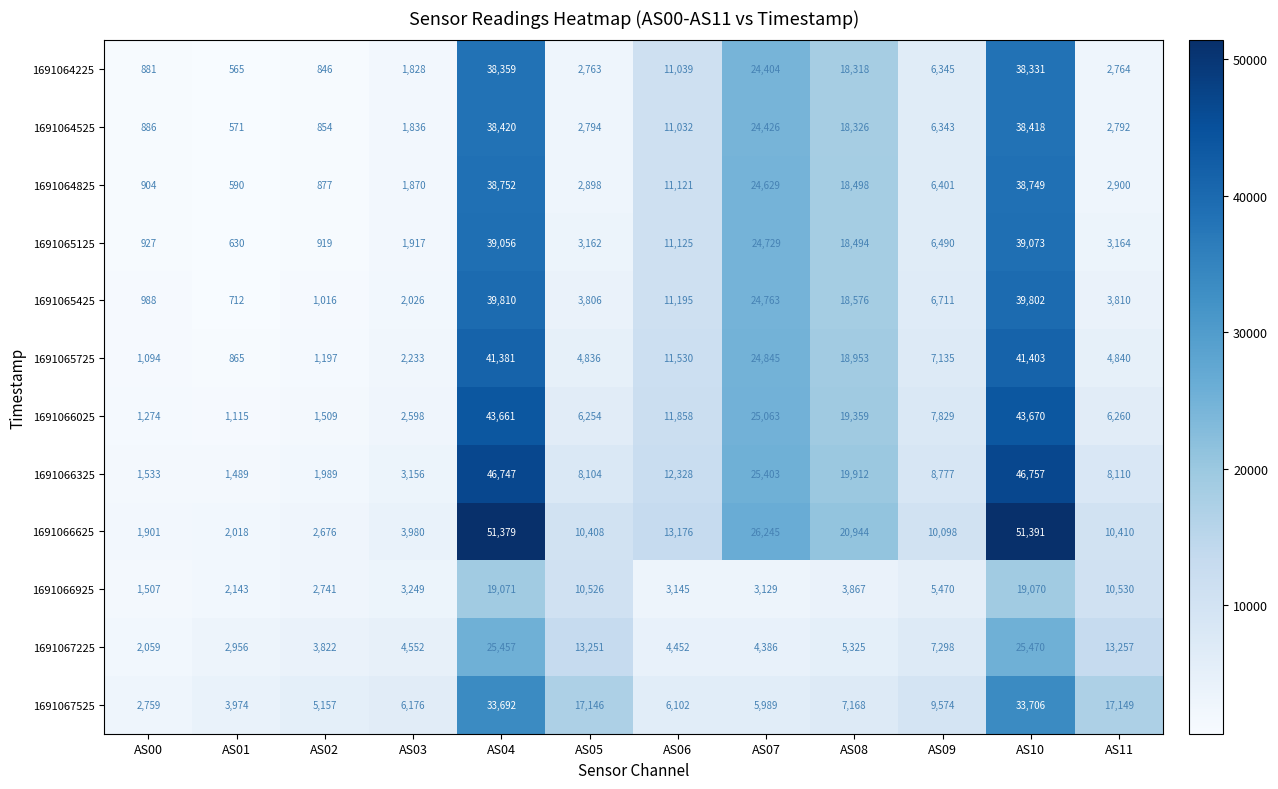

Rank the series by their maximum value, from lowest to highest.

1691066925, 1691067225, 1691067525, 1691064225, 1691064525, 1691064825, 1691065125, 1691065425, 1691065725, 1691066025, 1691066325, 1691066625